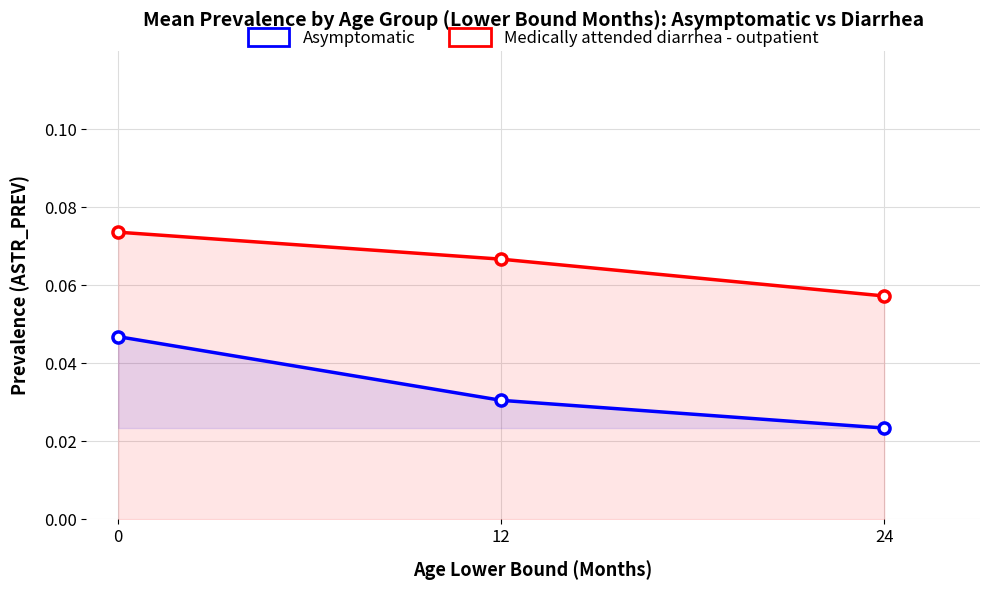

What are all the series names shown in the legend?

Asymptomatic, Medically attended diarrhea - outpatient